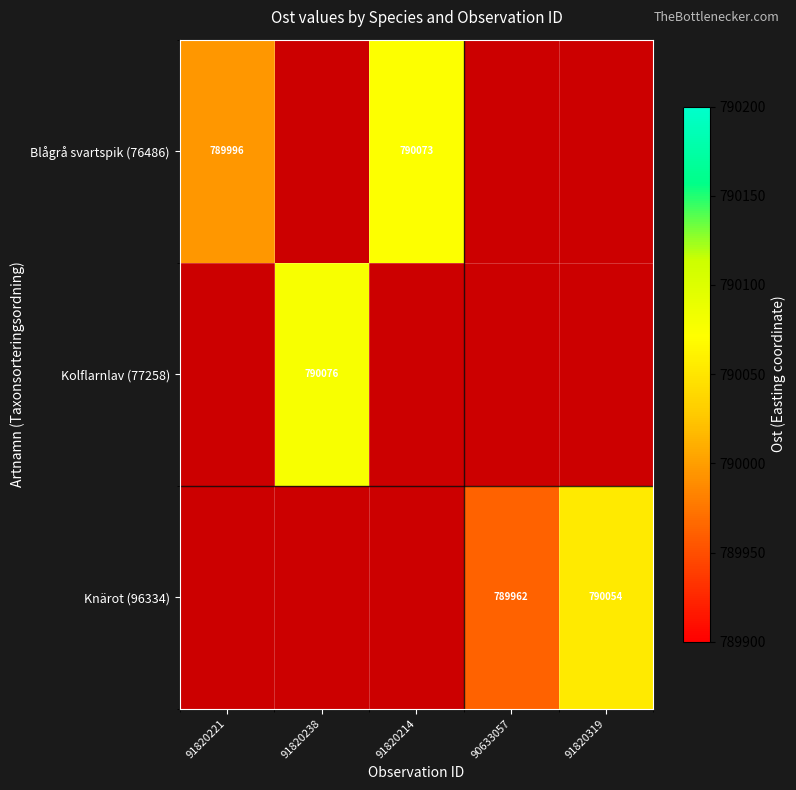

The Kolflarnlav (77258) series shows 463226 at 91820238. True or false?

False